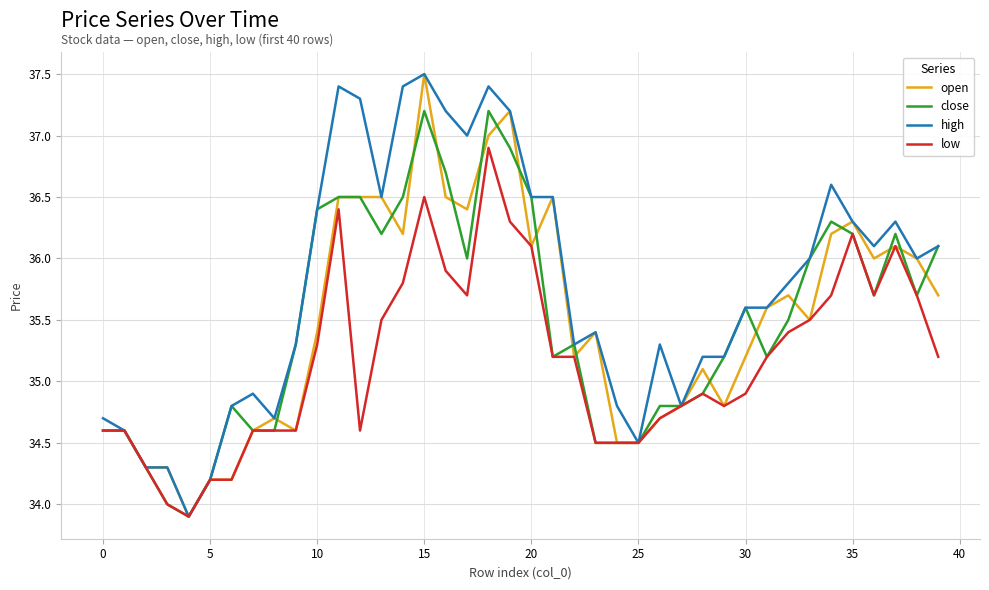

What is the lowest value of the low series?

33.9